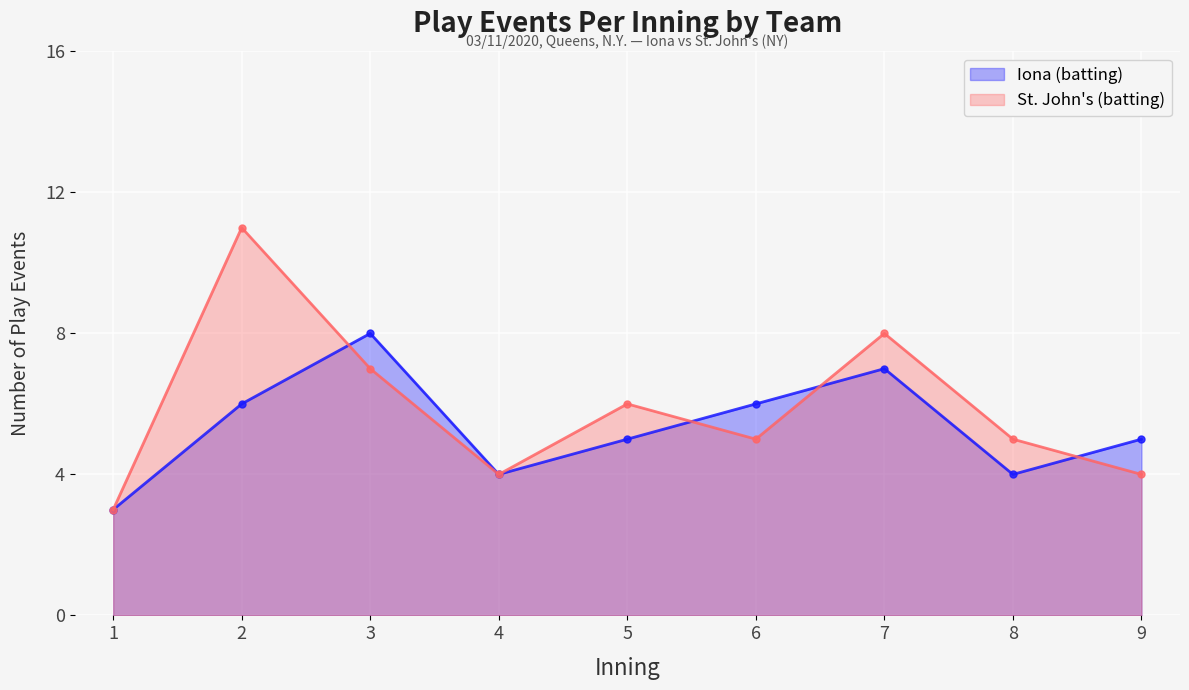

Is it true that St. John's (batting) equals 6 at 5?

True